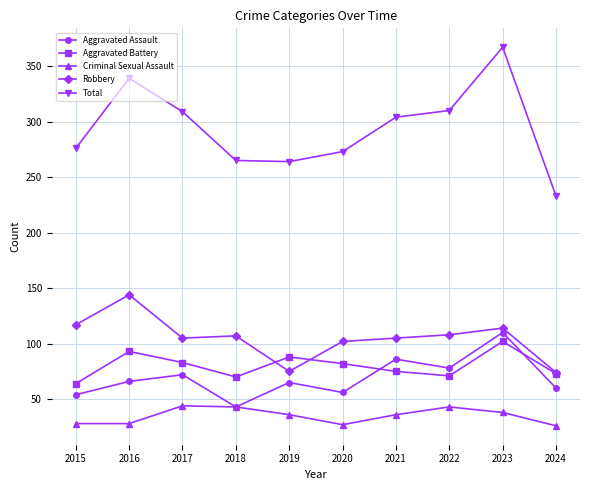

What is the sum of all Aggravated Battery values?

801